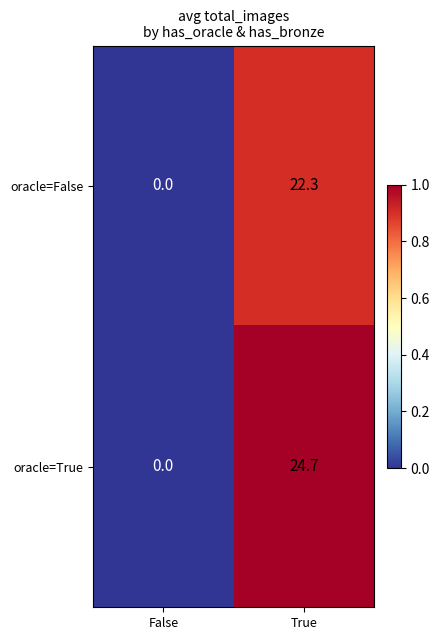

How many data points in oracle=True are less than 24?

1